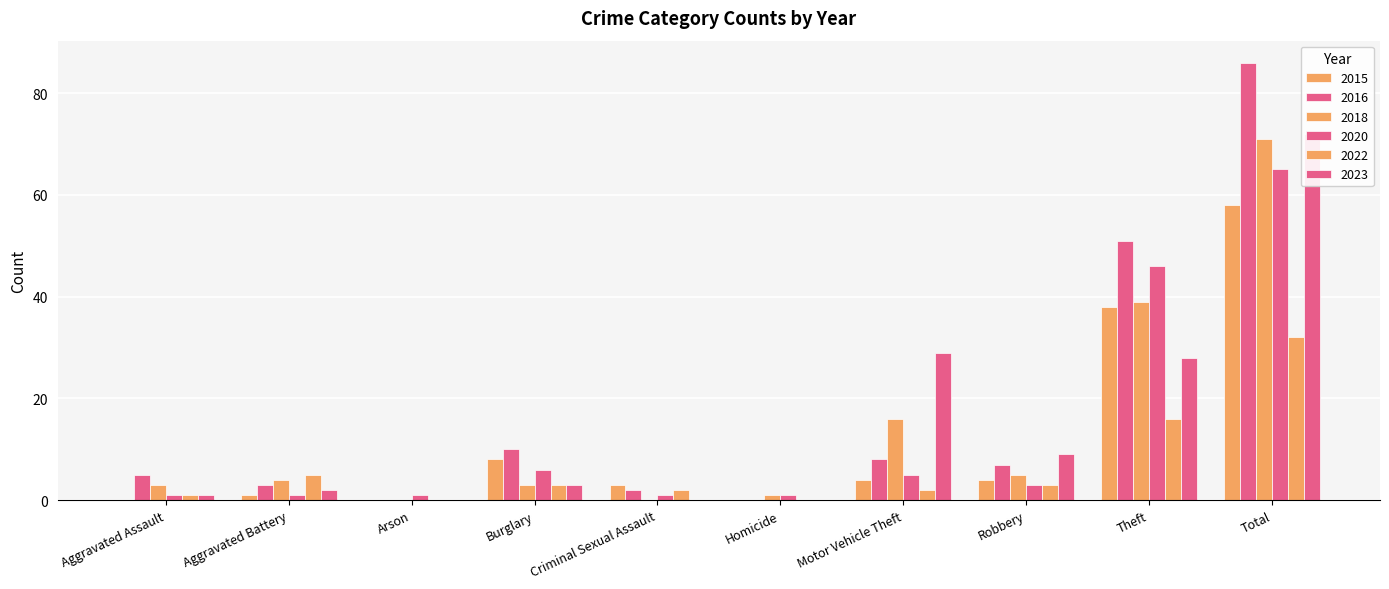

What is the label of the 1st bar from the right?

Total